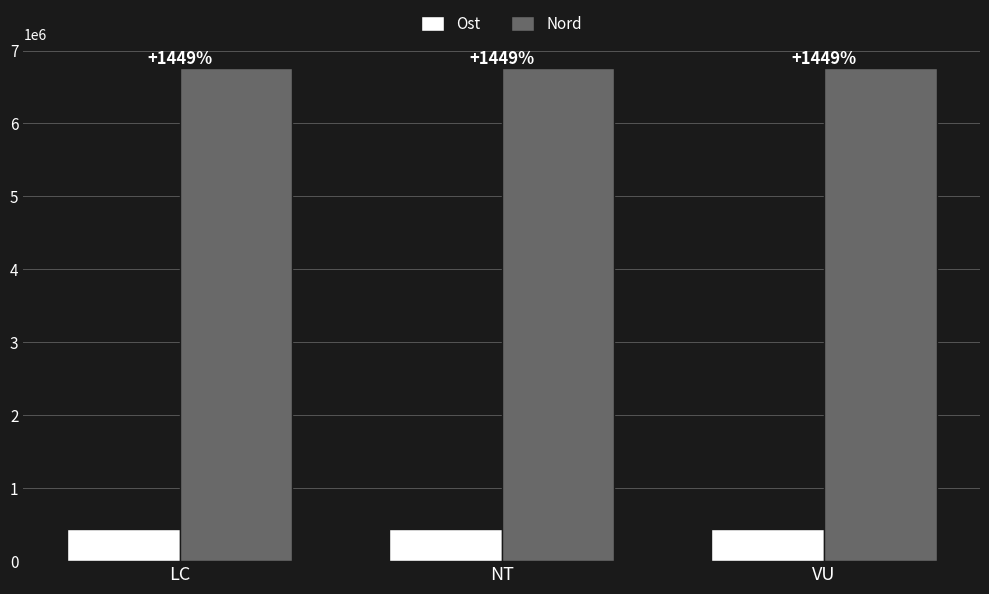

What position from the right is NT?

2